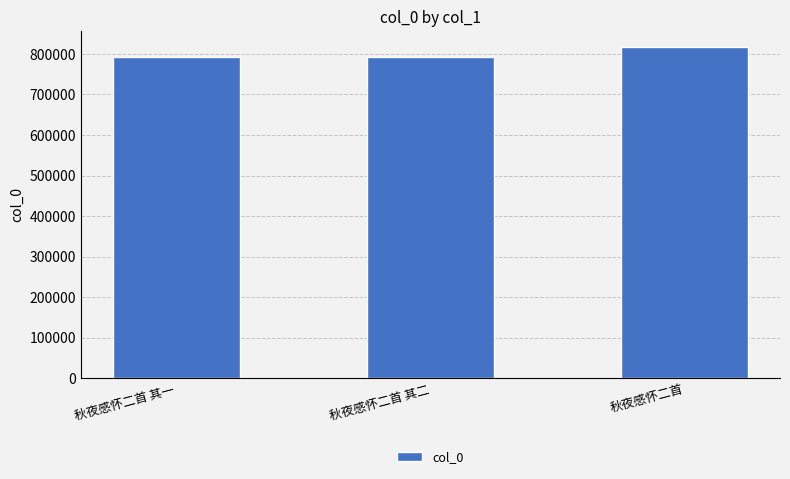

What is the minimum value shown in the chart?

791387